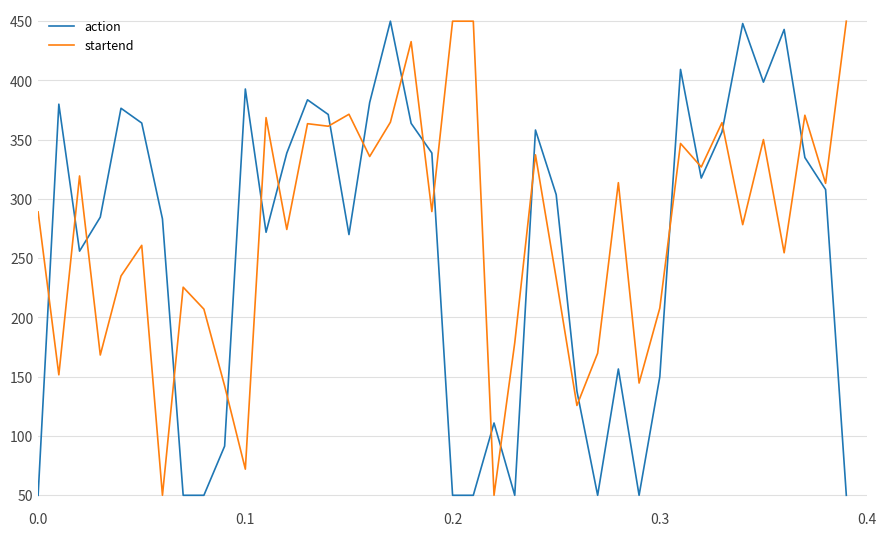

What is the difference between the maximum and minimum values in the action series?

400.0